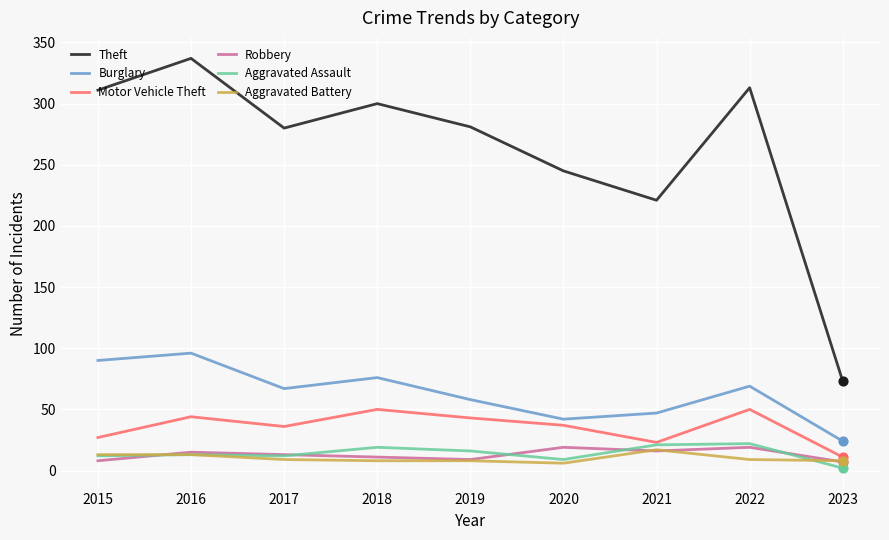

Between 2015 and 2023, which series saw the biggest shift?

Theft